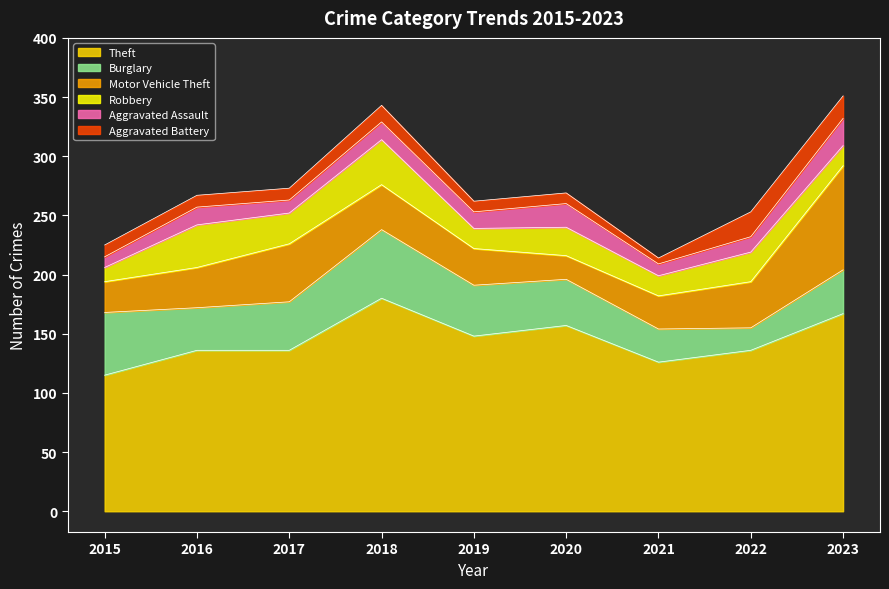

Which label corresponds to the smallest value in the chart?

2021